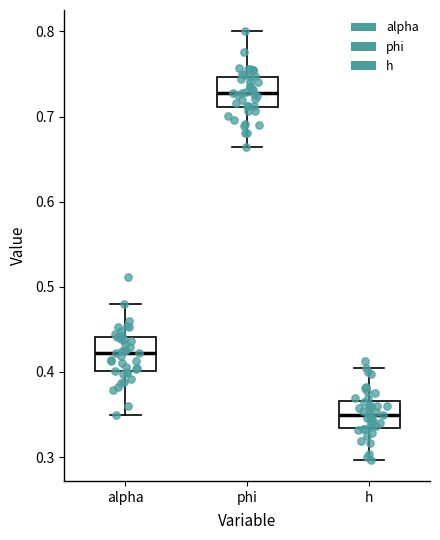

Where is the upper edge of the box for alpha on the y-axis? The values are not printed on the chart, so give them approximately, as read against the axis.

0.44